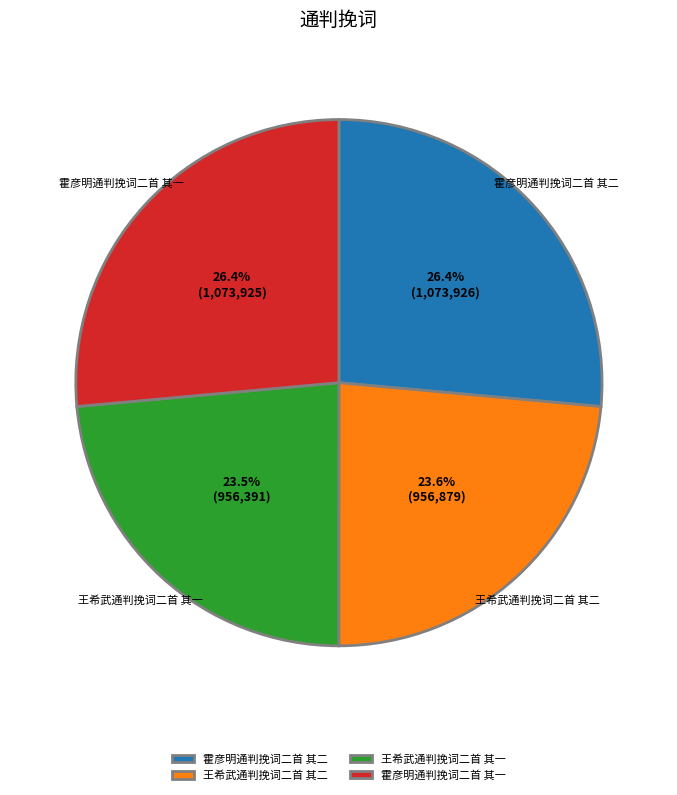

Approximately how many times larger is the value at 王希武通判挽词二首 其二 compared to 霍彦明通判挽词二首 其一?

0.9